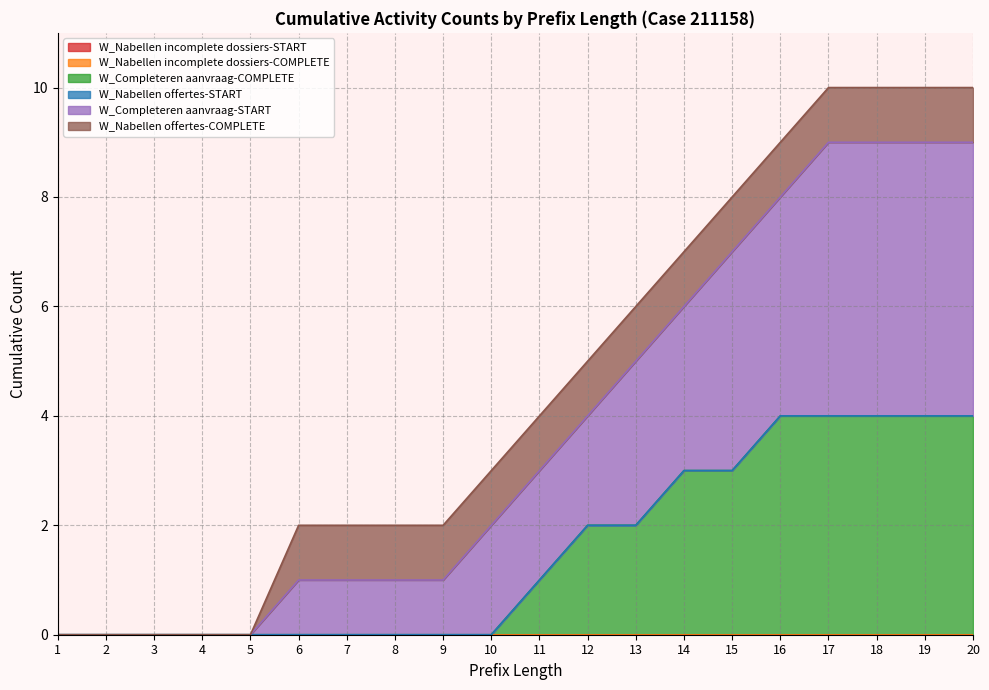

The value of W_Completeren aanvraag-COMPLETE at 14 is 3. True or false?

True